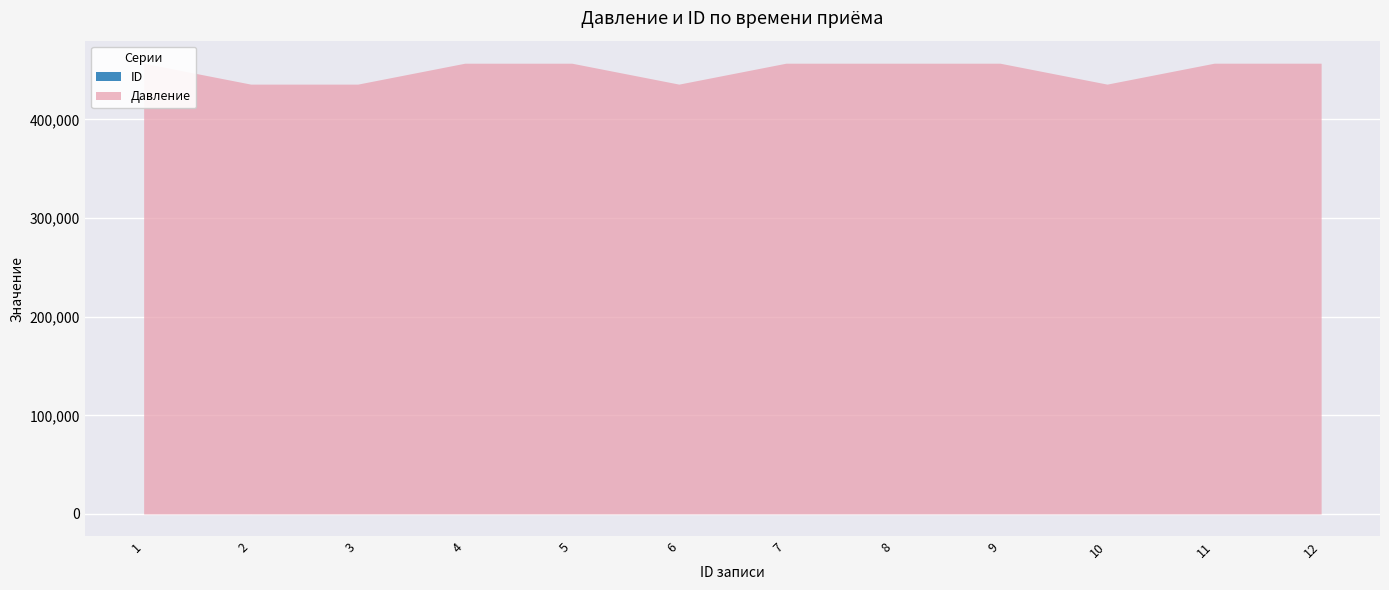

True or false: Давление and ID cross at least once.

False